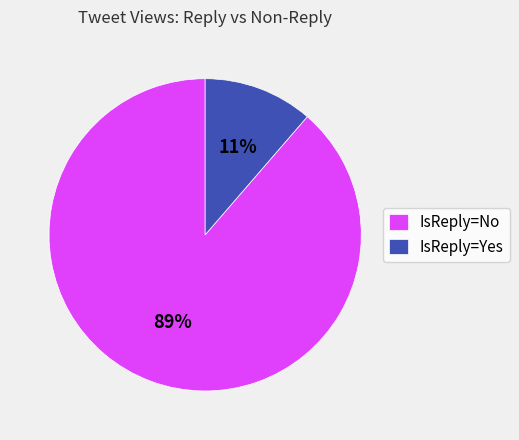

Count the number of slices in the pie.

2